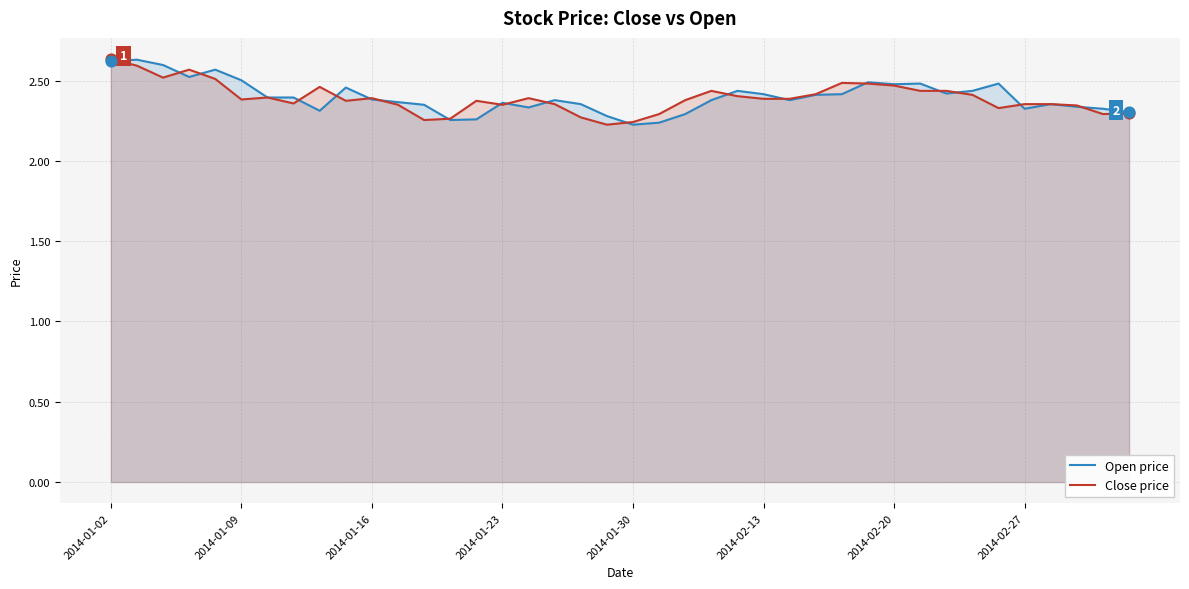

Which series contains the lowest Y value?

Open price